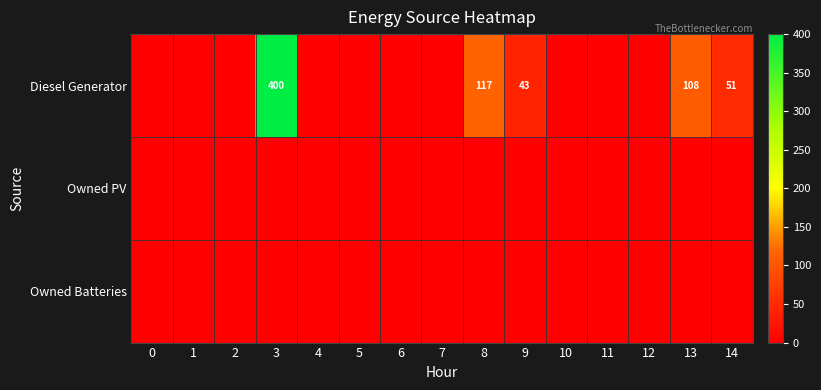

How many data points does each series have?

15